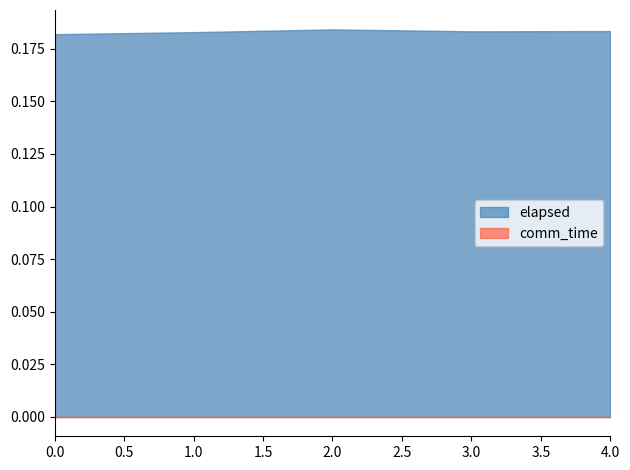

Which series has the widest spread of values?

elapsed